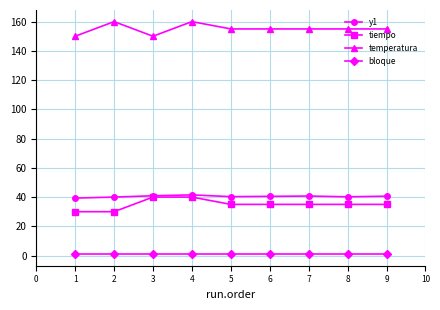

Which series has the largest total across all categories?

temperatura